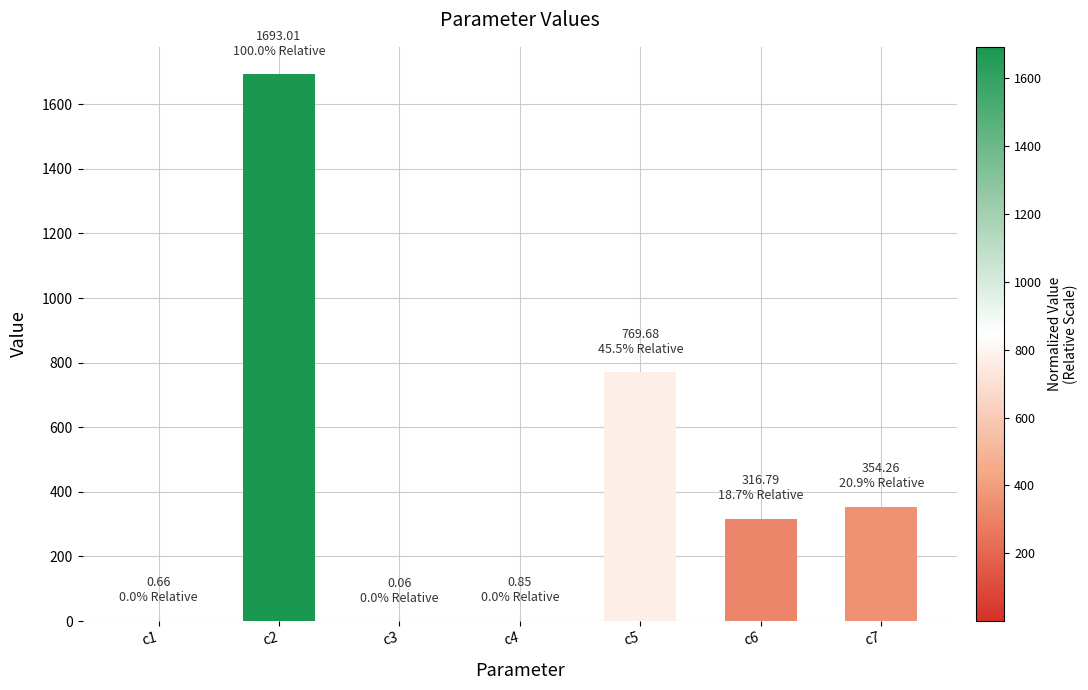

How many values exceed 316?

4